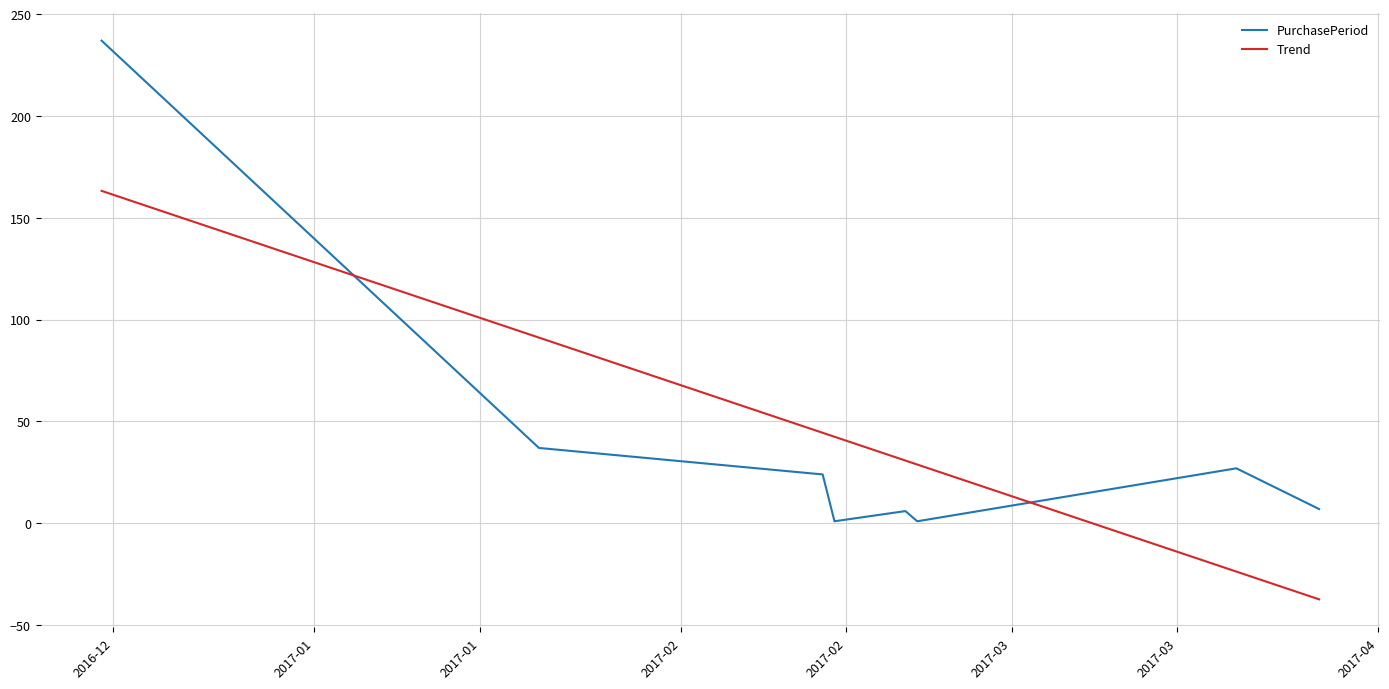

Does the chart display data point markers on the line(s)?

No